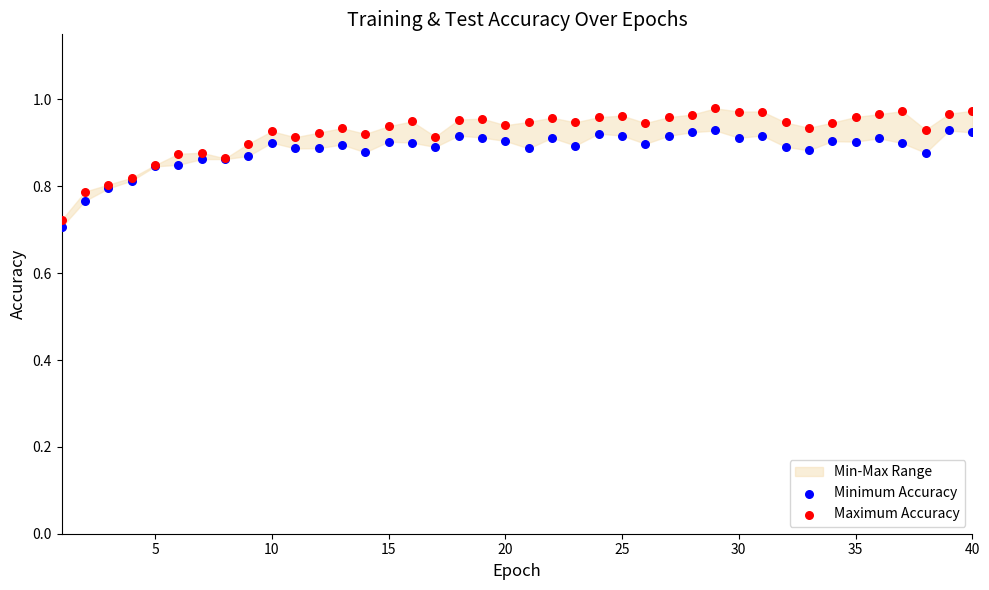

Which series contains the highest Y value?

Maximum Accuracy